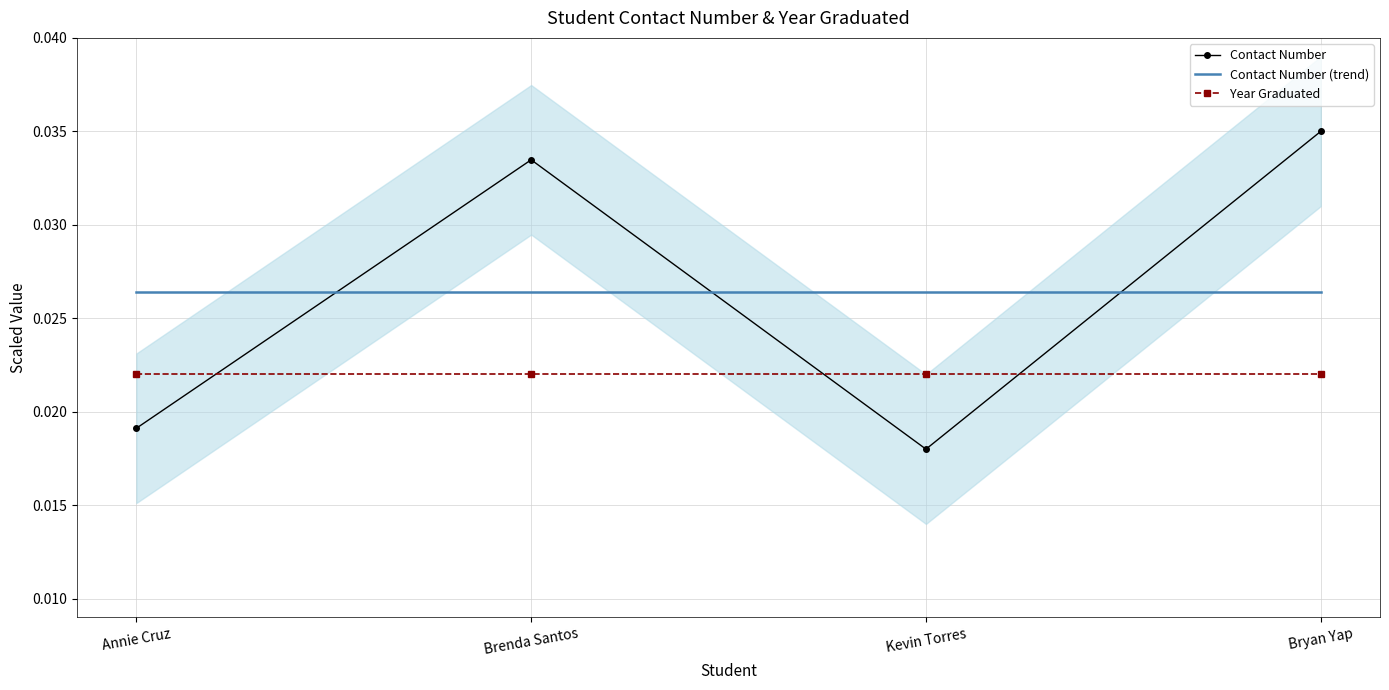

What is the total value across all series at Kevin Torres?

0.1